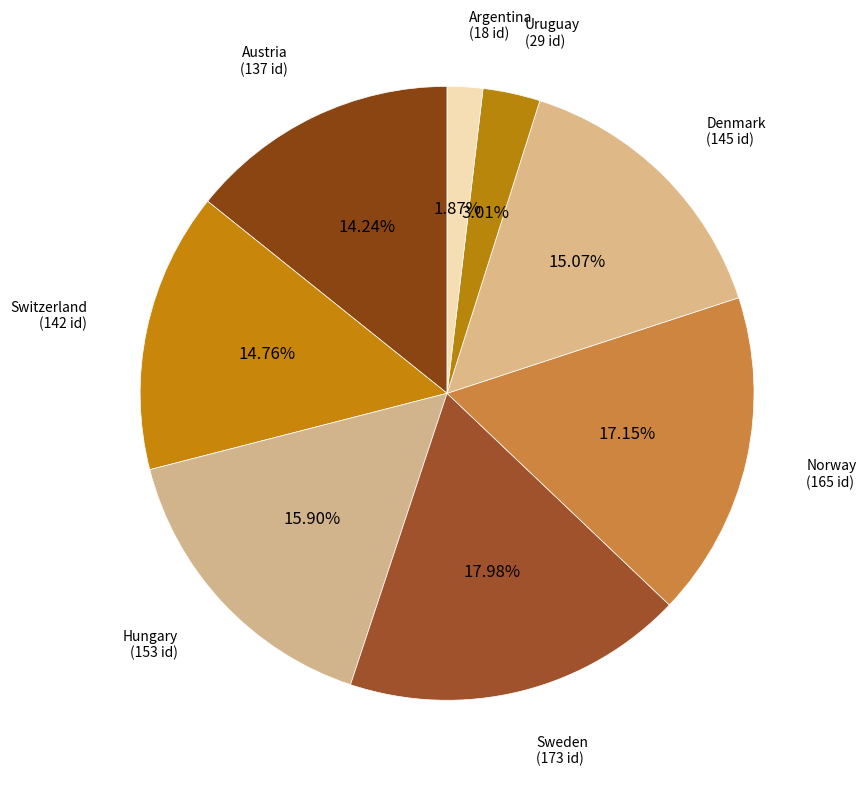

To the nearest percent, what percentage of the pie is Argentina?

2%